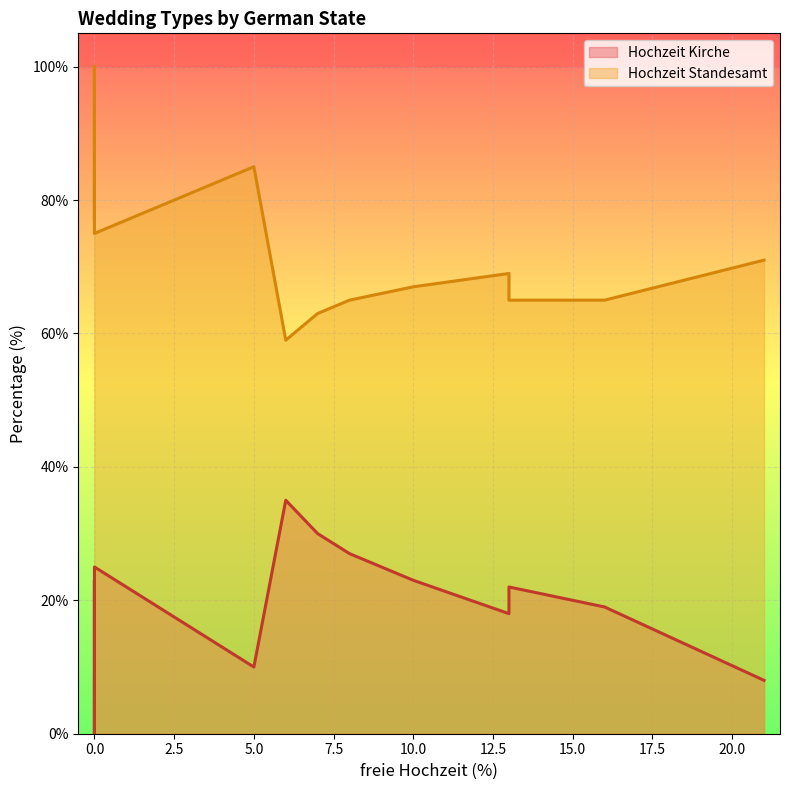

Count the number of categories in the chart.

16